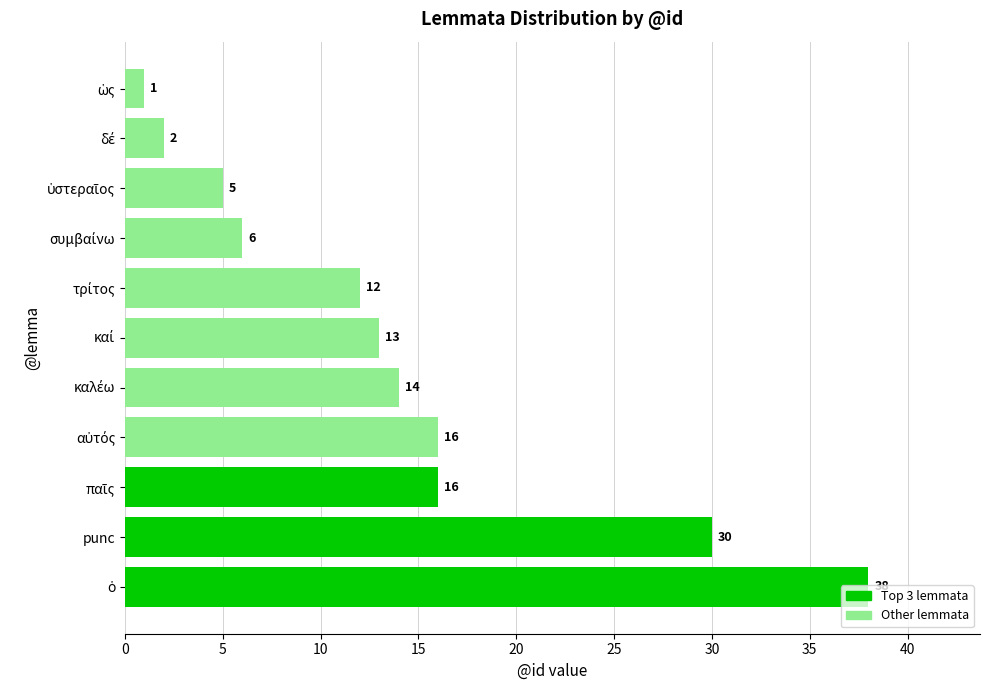

What is the sum of all values?

153